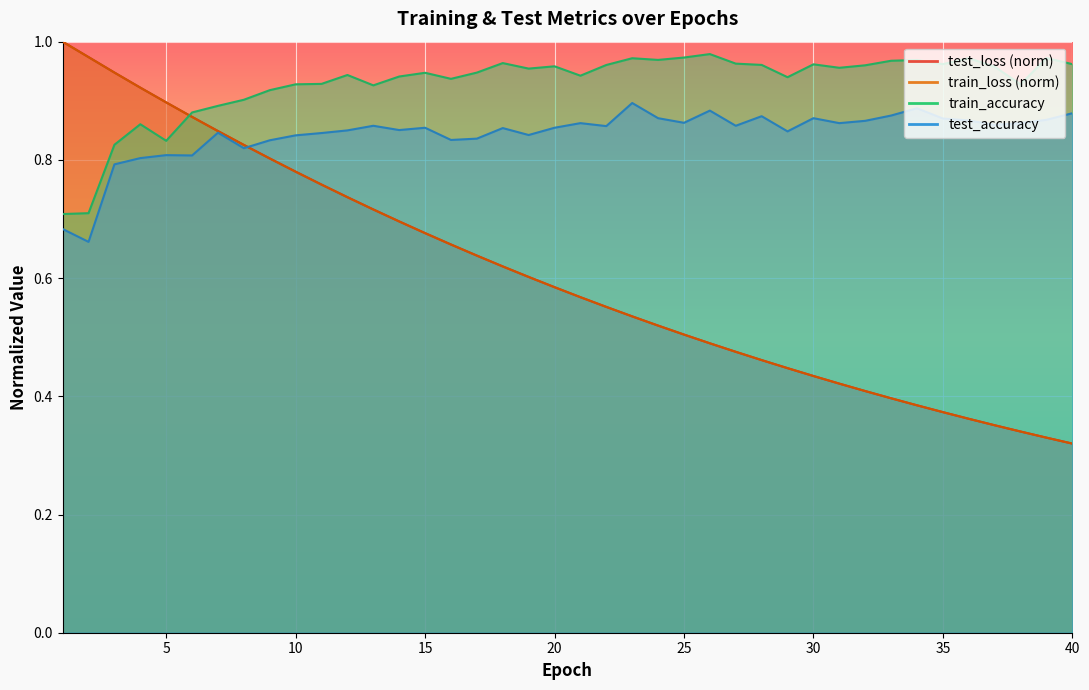

True or false: train_loss has a value of 0.6 at 17.

True